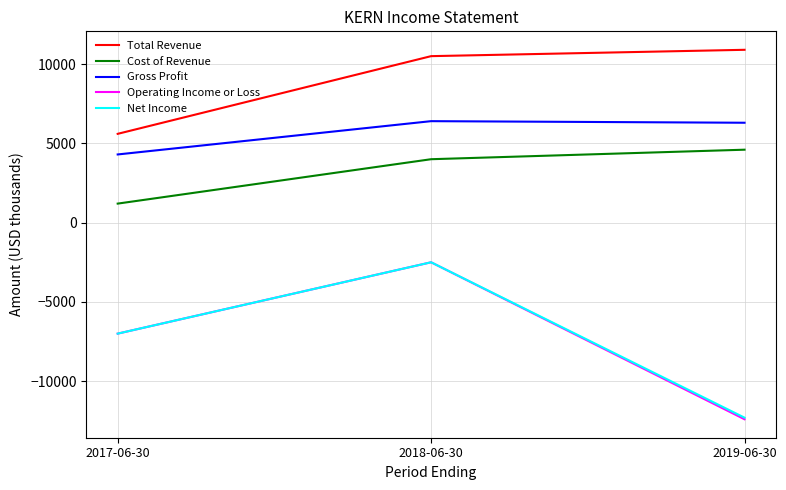

Is the value of Gross Profit at 2018-06-30 greater than the value of Cost of Revenue at 2017-06-30?

Yes